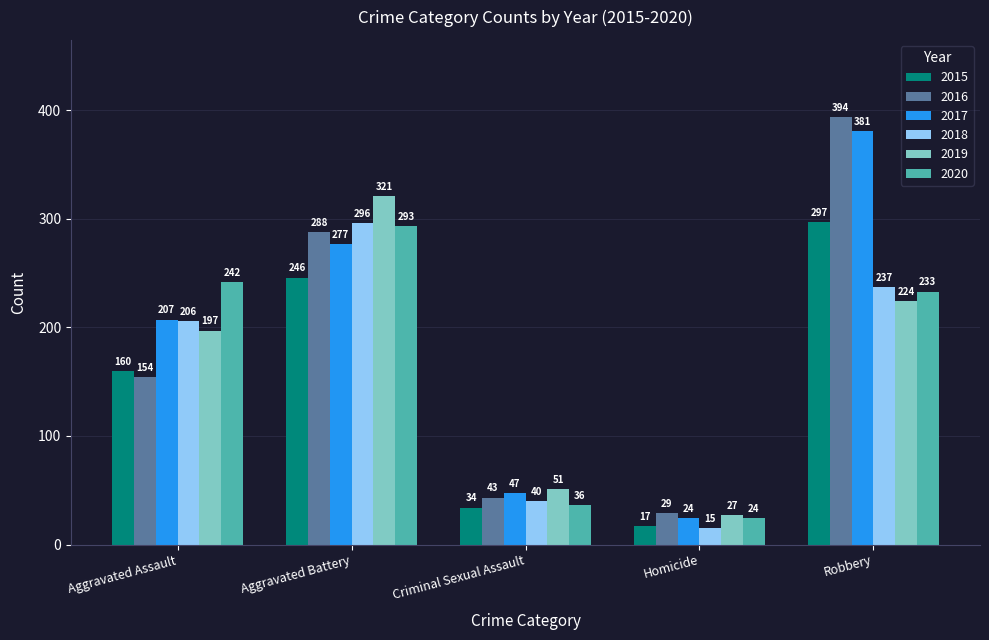

Rank the categories by 2017 value from lowest to highest.

Homicide, Criminal Sexual Assault, Aggravated Assault, Aggravated Battery, Robbery